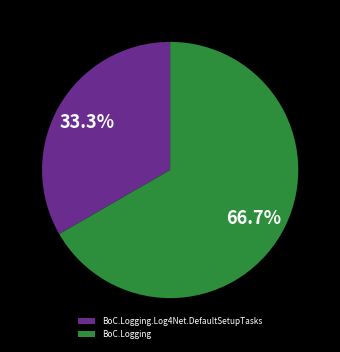

Which category has the smallest portion of the pie?

BoC.Logging.Log4Net.DefaultSetupTasks